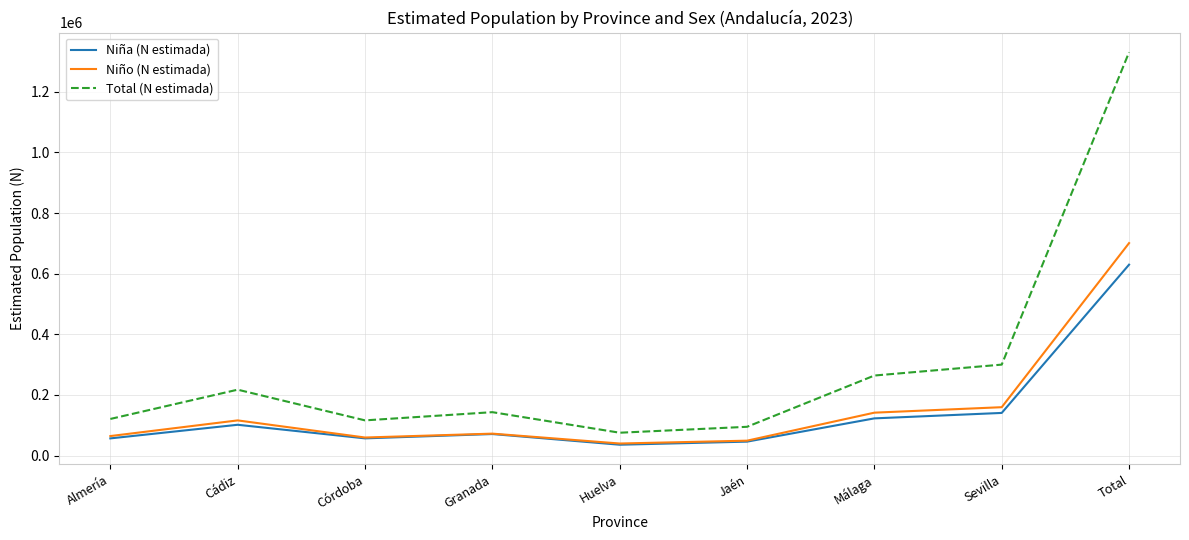

What is the minimum value shown in the chart?

35608